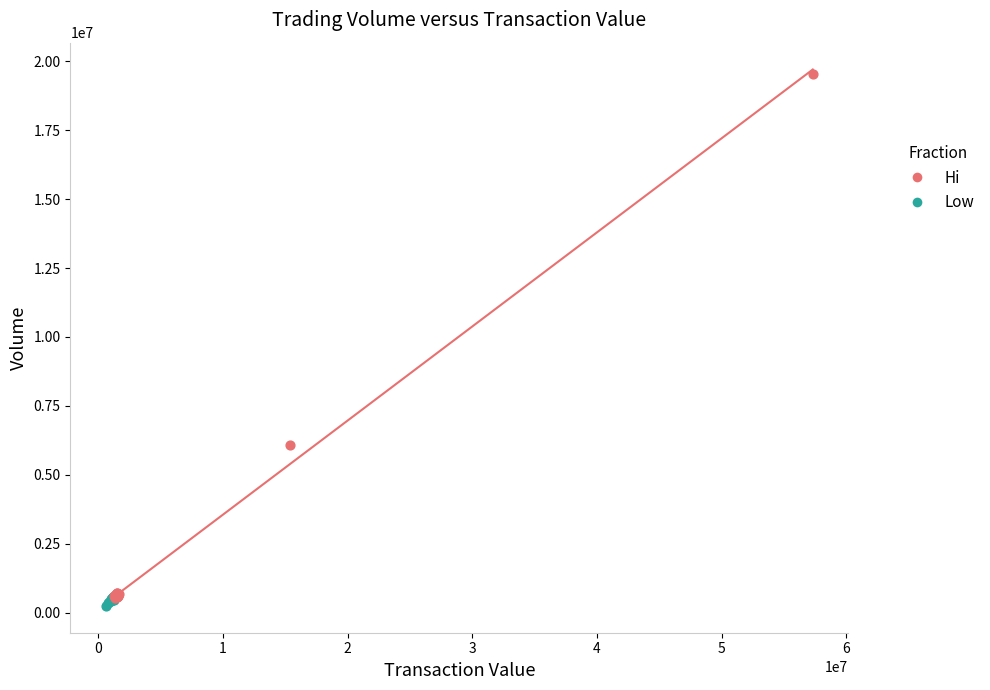

Which series has the widest spread of Y values?

Hi